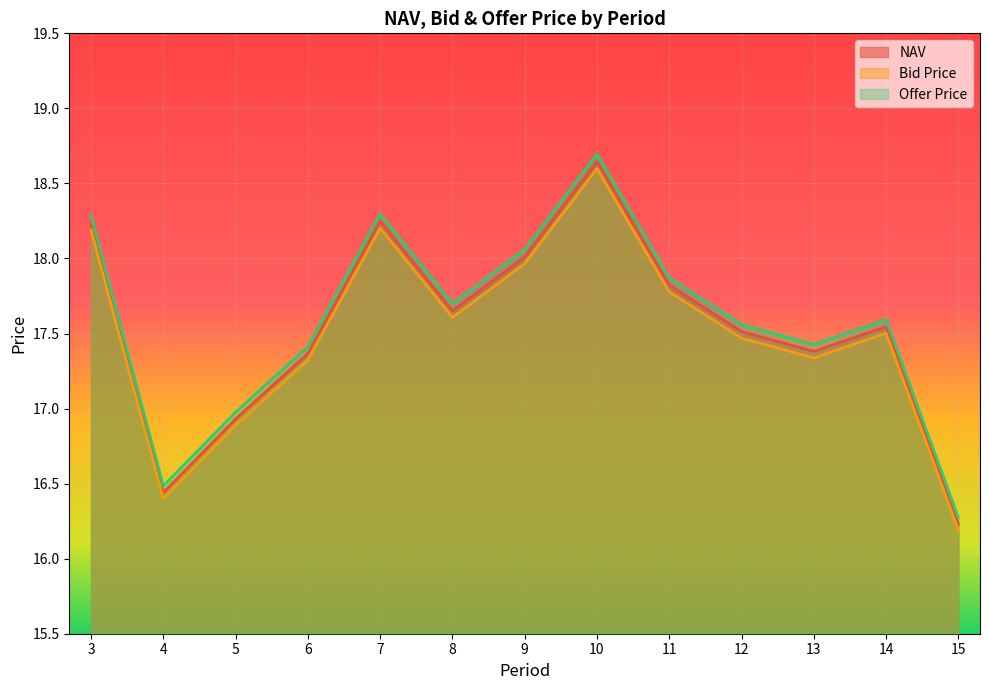

What is the spread (max minus min) of values at 10?

0.1